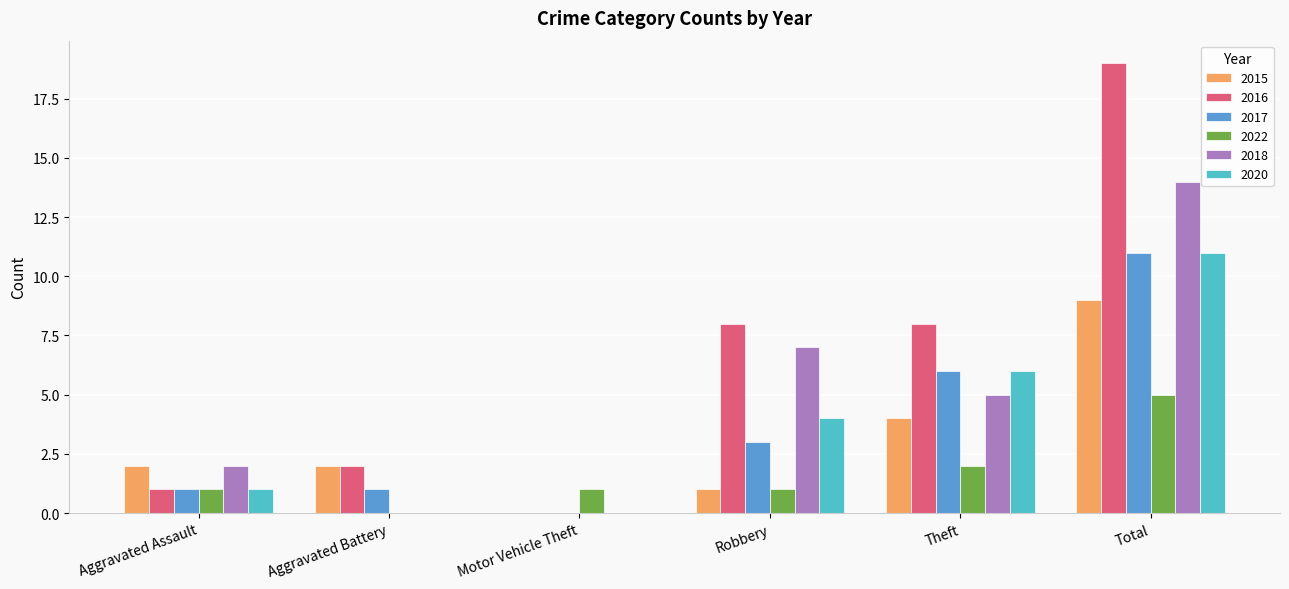

What is the maximum value shown in the chart?

19